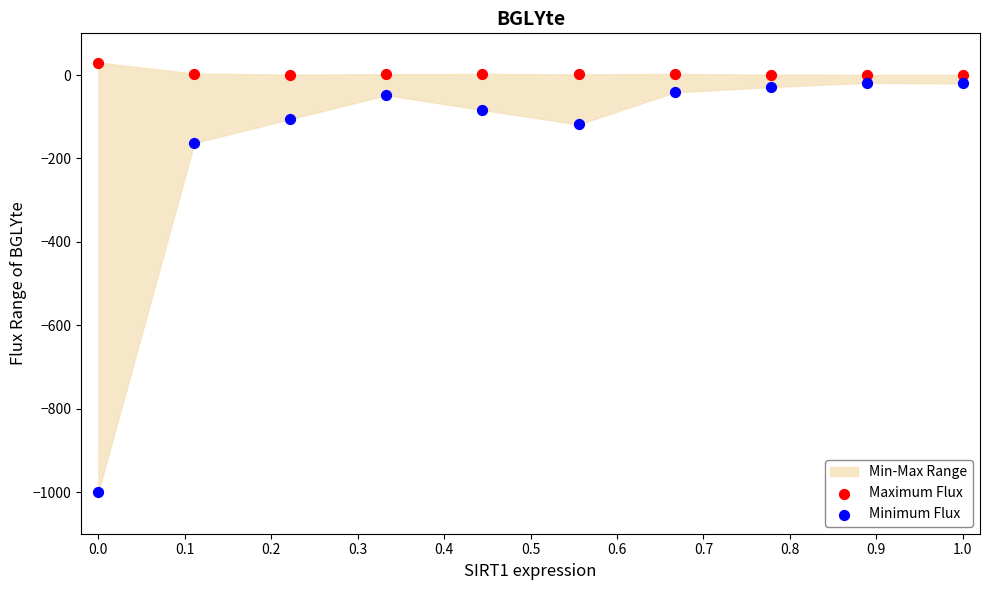

Which series reaches the maximum Y coordinate?

Maximum Flux